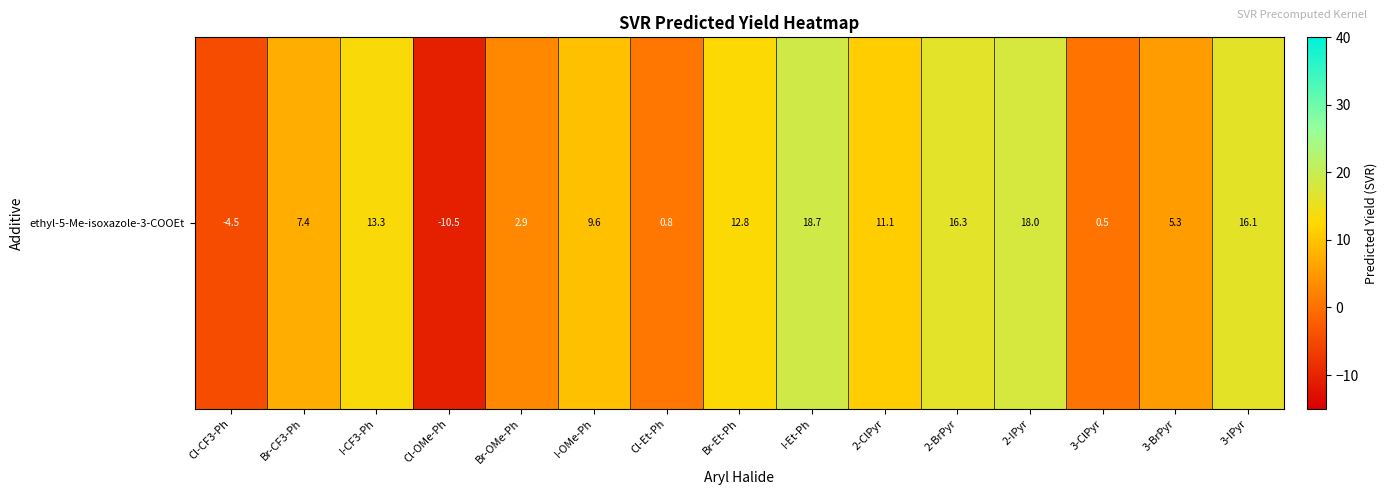

What value does the data have at Br-Et-Ph?

12.8